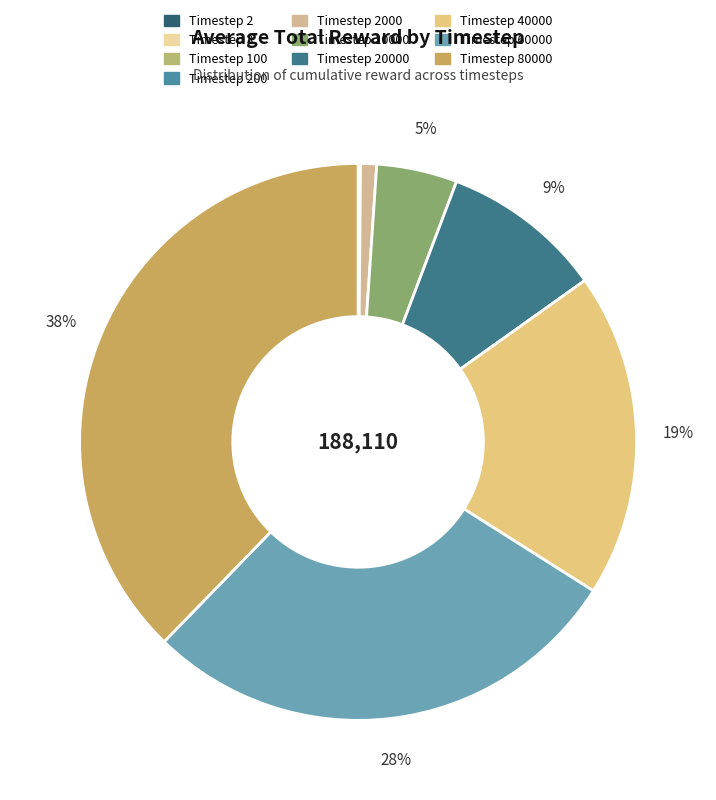

Count the number of slices in the pie.

10